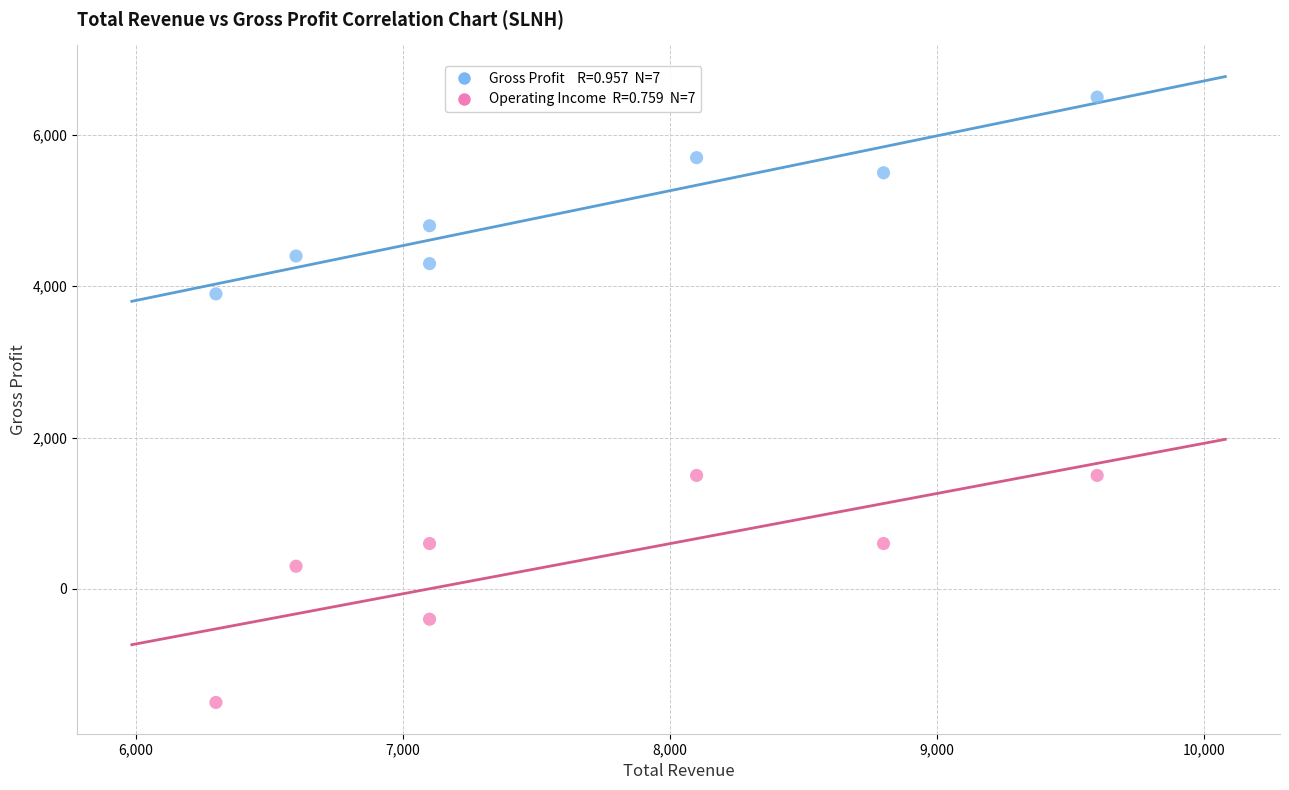

Across all data points, what is the range of Y values (max minus min)?

8000